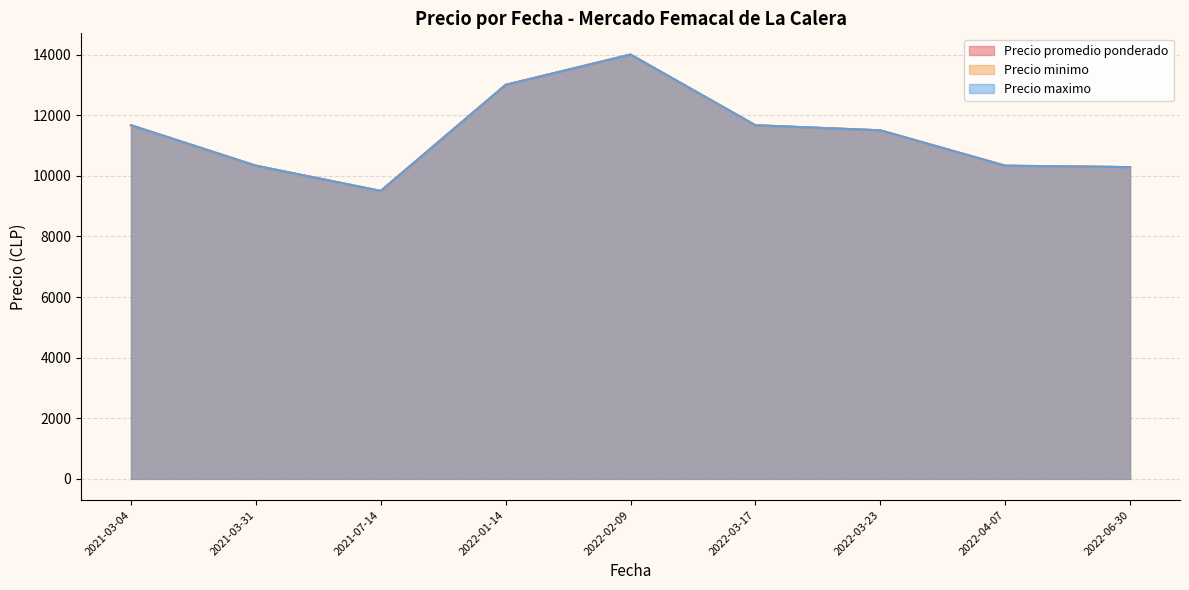

Does the chart display data point markers on the line(s)?

No